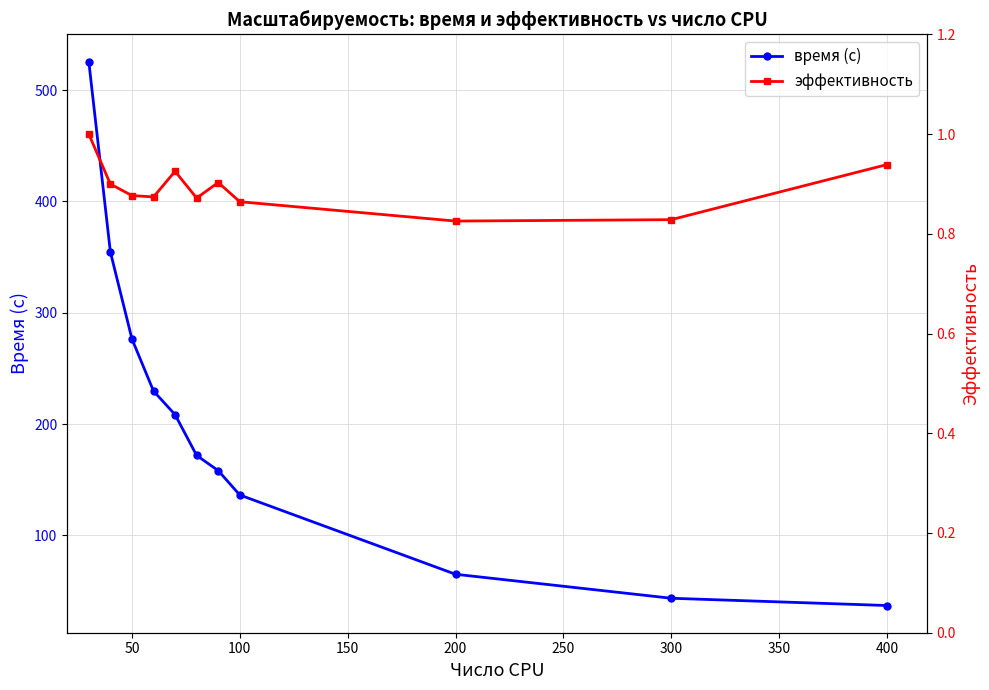

What are all the series names shown in the legend?

время (с), эффективность